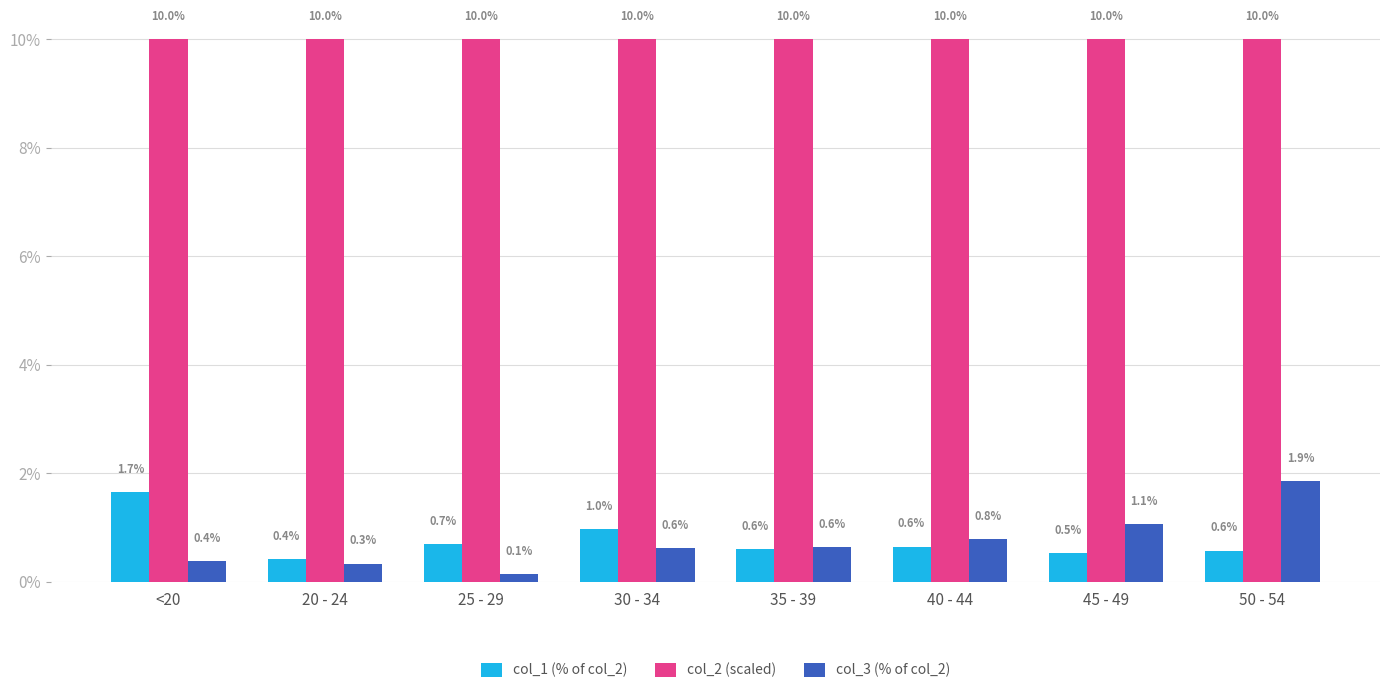

Which series has the widest spread of values?

col_3 (% of col_2)